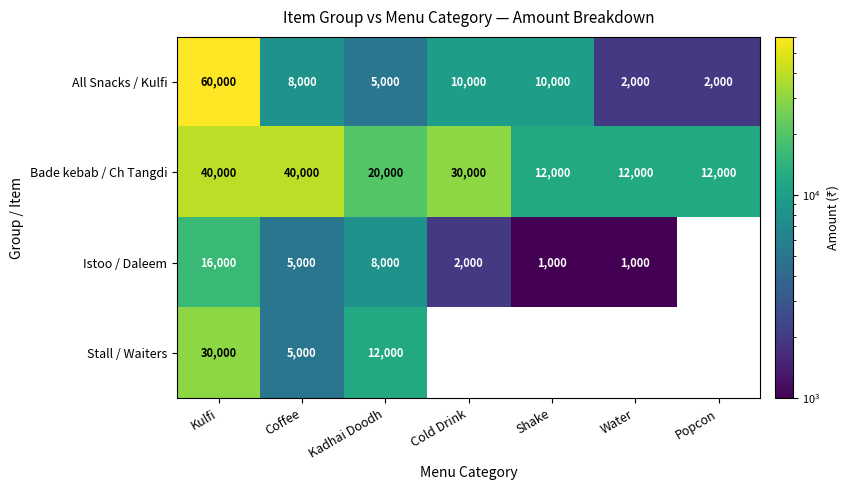

Is it true that Stall / Waiters equals 30000 at Kulfi?

True